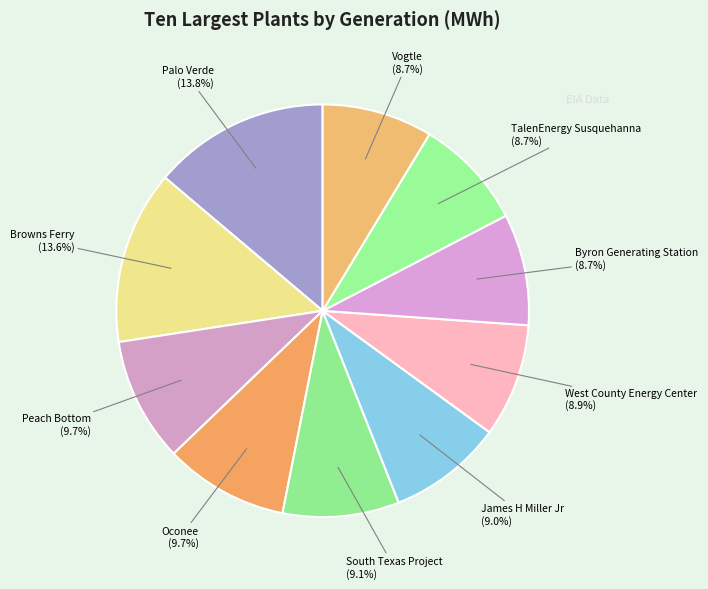

What is the ratio of the value at Oconee to the value at Palo Verde?

0.7